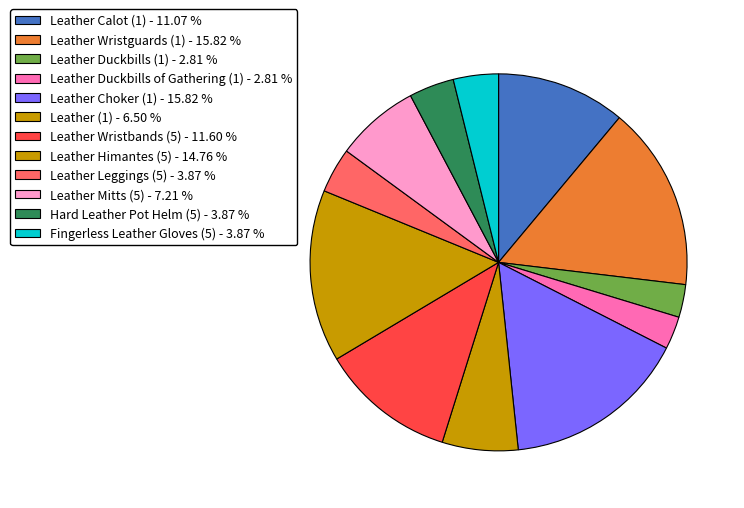

Which category has the biggest portion of the pie?

Leather Wristguards (1)